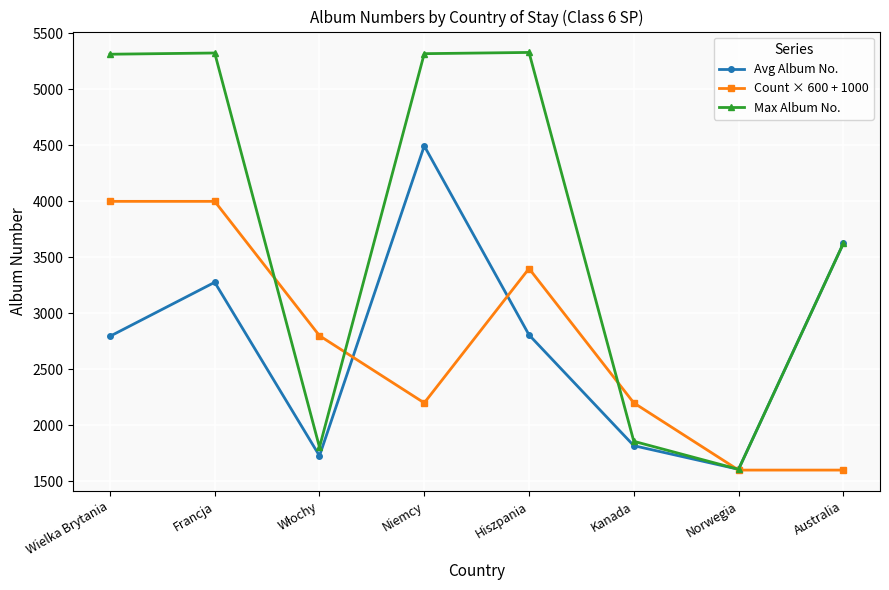

Is this an area chart (filled region under the line)?

No